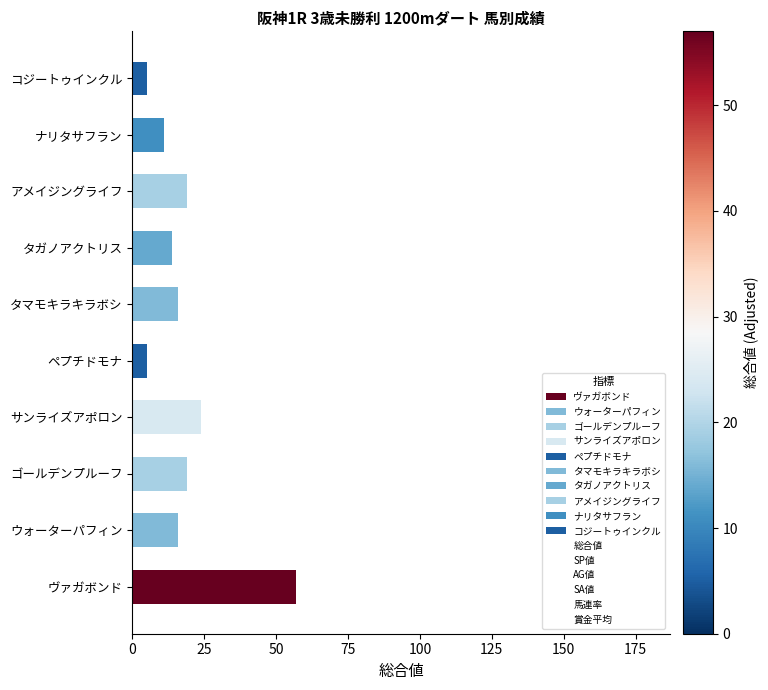

Reading left to right, transcribe all the data shown in this chart.

総合値: 57	16	19	24	5	16	14	19	11	5
SP値: 100	0	25	15	0	0	10	0	0	0
AG値: 100	95	76	93	0	86	39	0	16	45
SA値: 105	73	95	80	0	62	84	0	55	49
馬連率: 50	0	50	33	0	0	0	0	0	0
賞金平均: 178	0	100	162	60	0	0	0	0	0